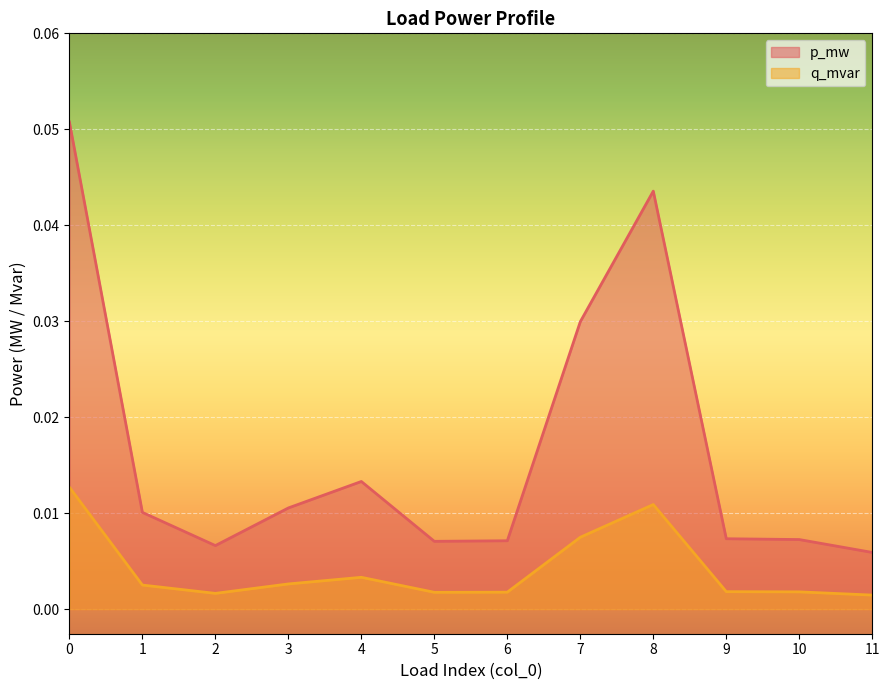

Is the value of q_mvar at 8 greater than the value of p_mw at 8?

No